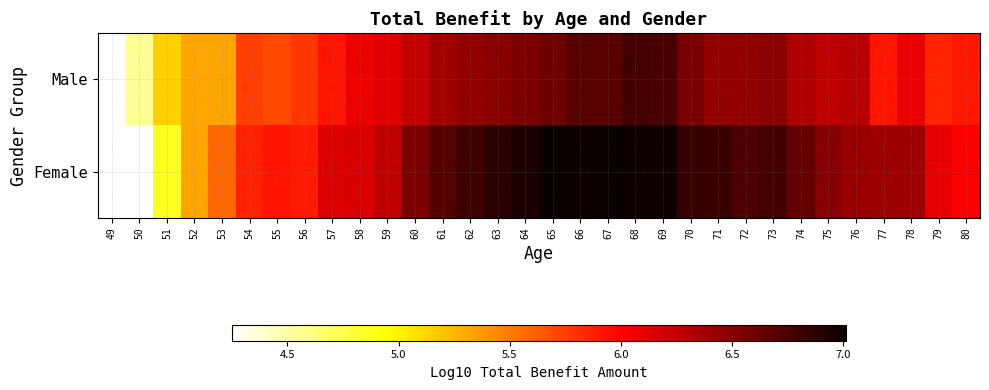

Where does the Female series first go above 6?

57